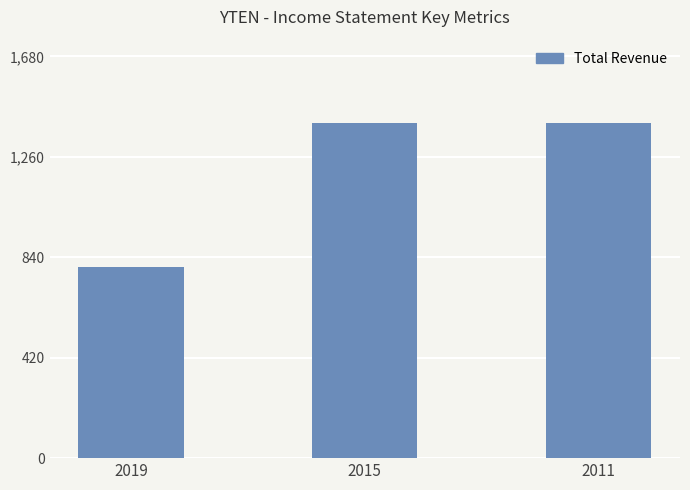

How many bars are there in total?

3